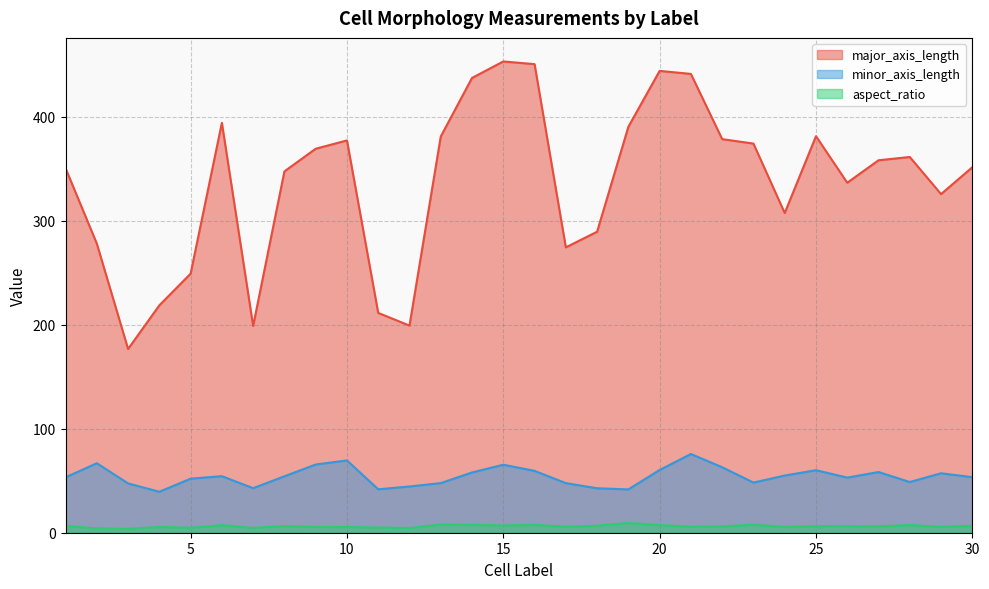

At which label does minor_axis_length first exceed 54?

2